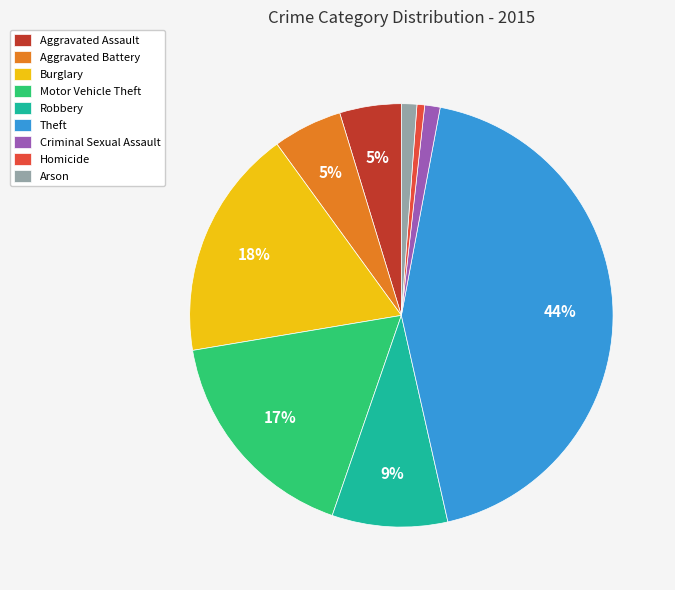

Count the number of slices in the pie.

9